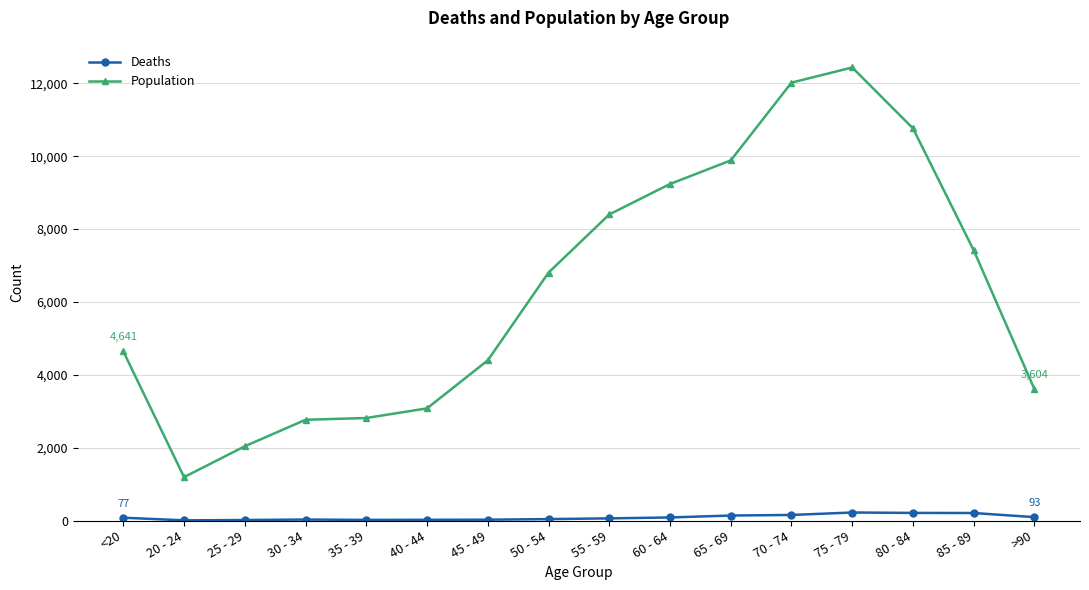

Which series has the largest total across all categories?

Population